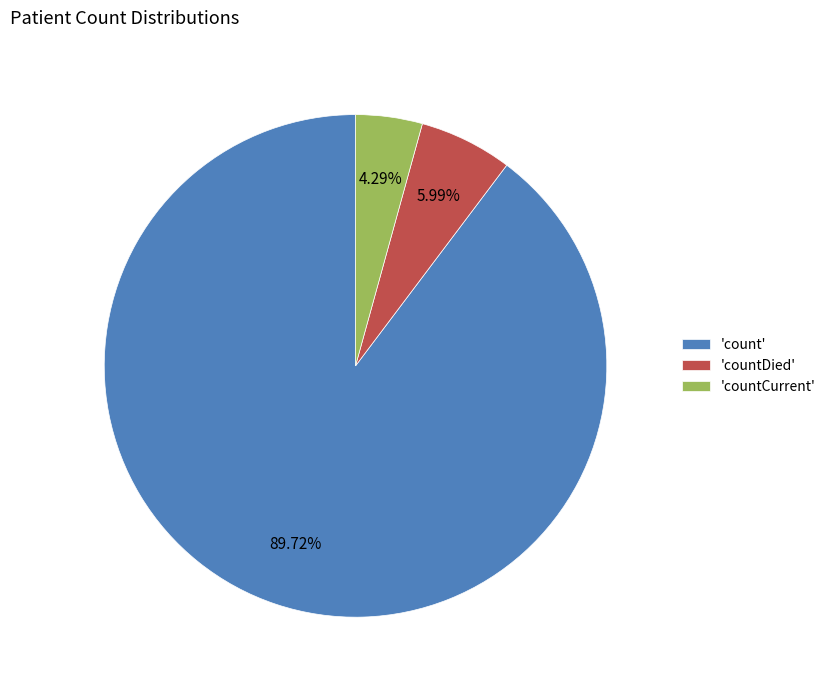

Does any single category account for the majority?

Yes